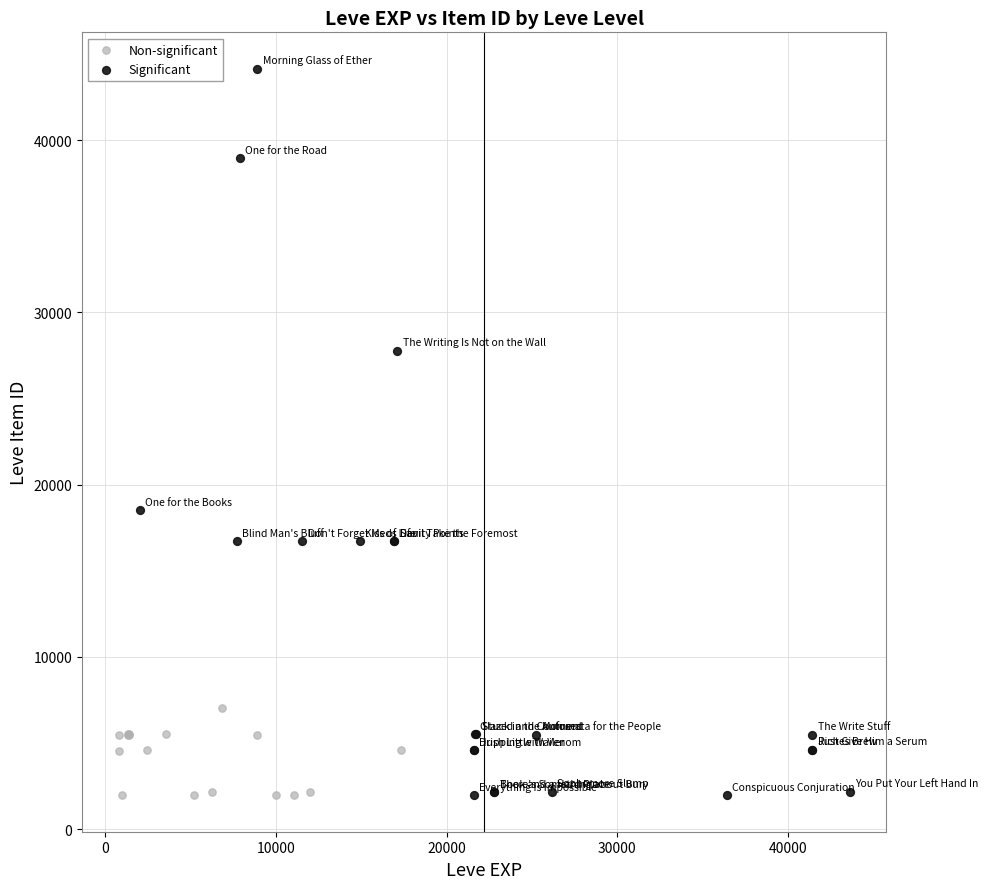

Which series contains the highest Y value?

Significant